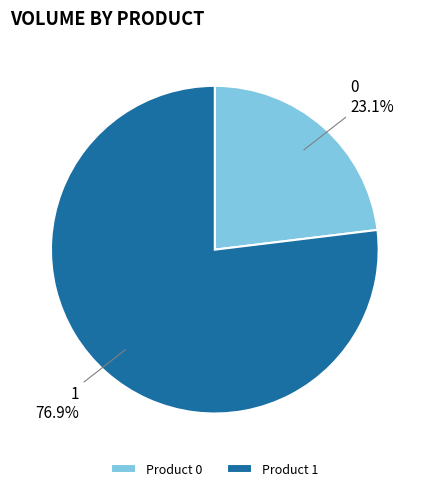

To the nearest percent, what is the average slice percentage?

50%